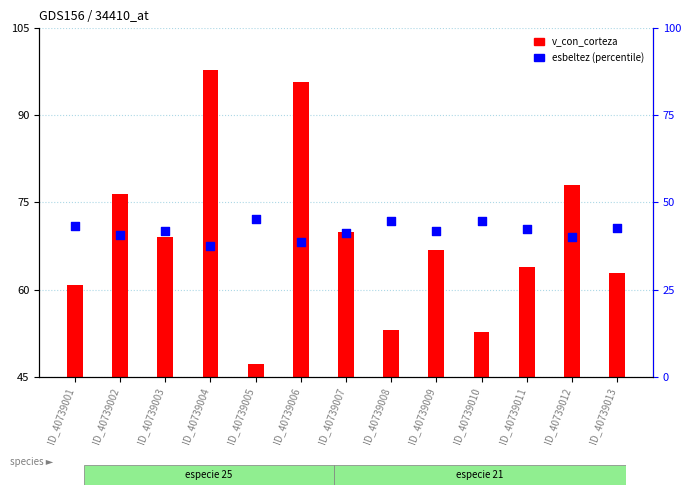

What are all the series names shown in the legend?

v_con_corteza, esbeltez